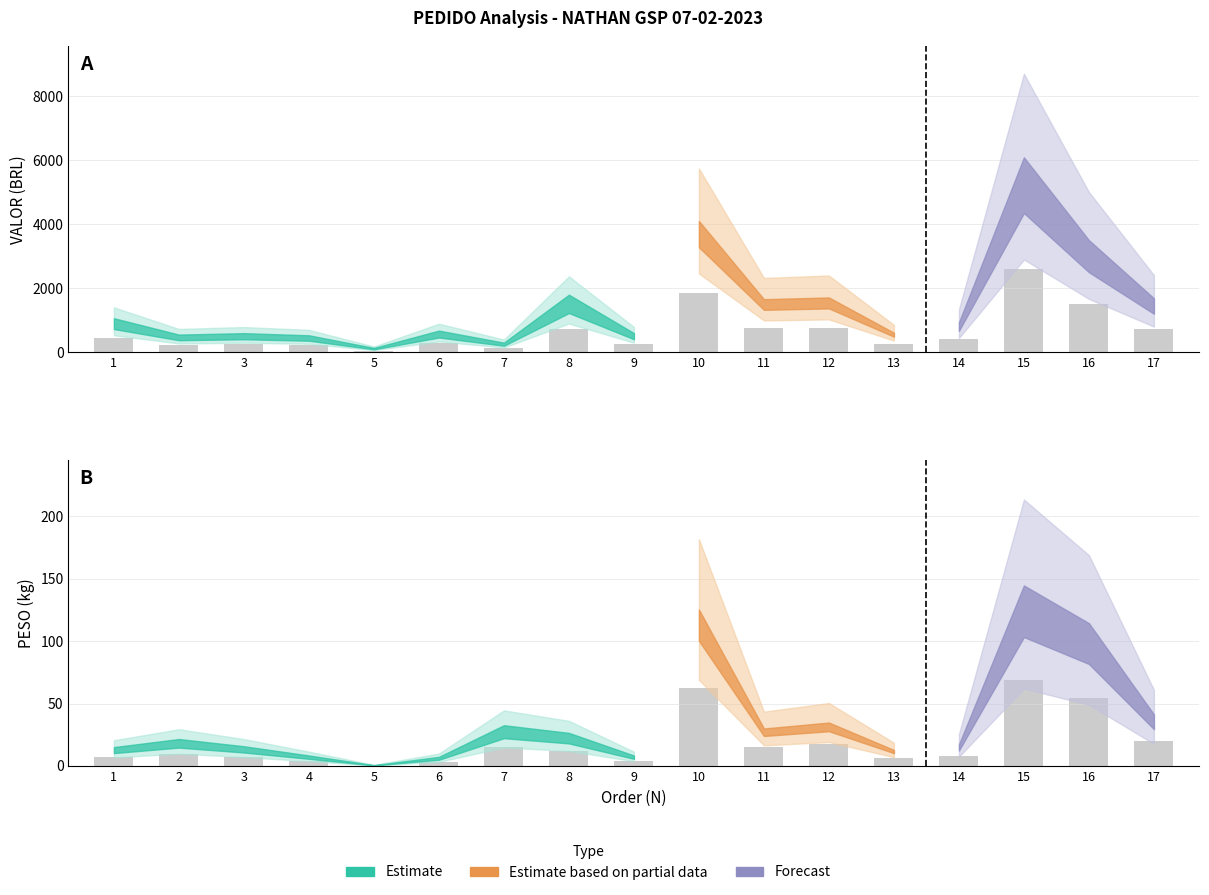

What is the difference between the highest and lowest values at 4?

213.9